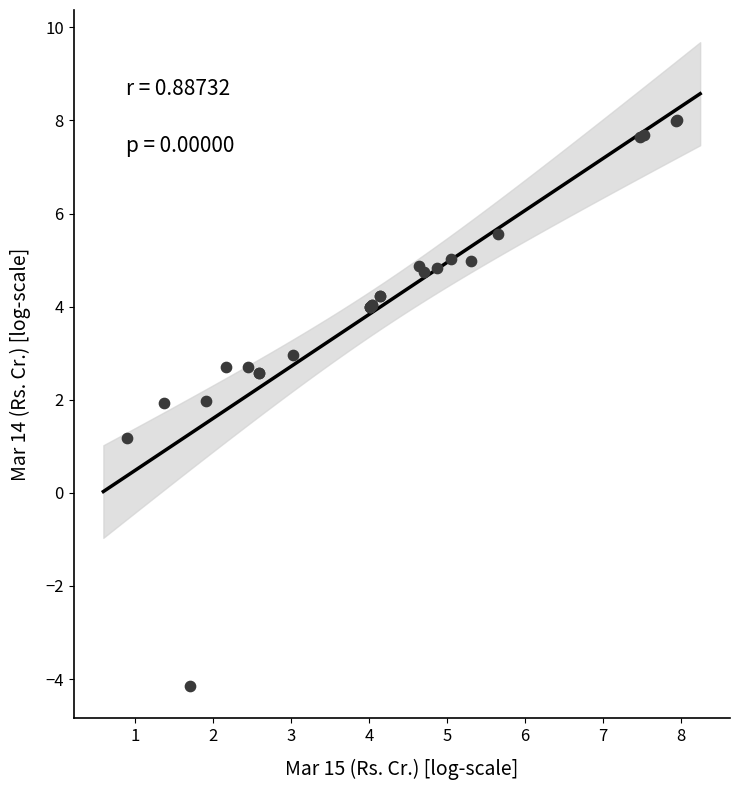

What Y value in the scatter plot is closest to 1?

1.2